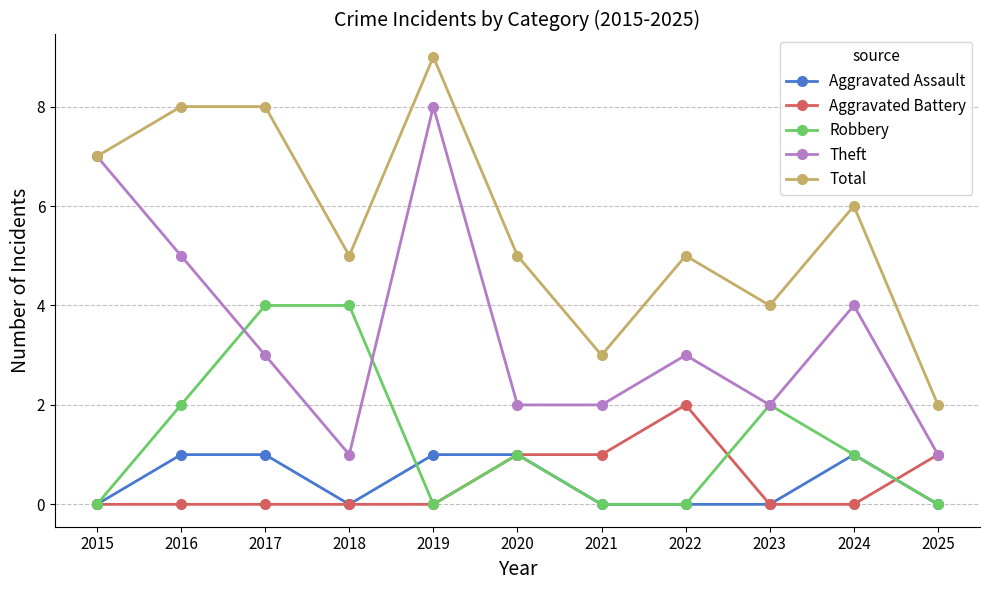

Reading right to left, what are all the values shown in this chart?

Aggravated Assault: 2025=0	2024=1	2023=0	2022=0	2021=0	2020=1	2019=1	2018=0	2017=1	2016=1	2015=0
Aggravated Battery: 2025=1	2024=0	2023=0	2022=2	2021=1	2020=1	2019=0	2018=0	2017=0	2016=0	2015=0
Robbery: 2025=0	2024=1	2023=2	2022=0	2021=0	2020=1	2019=0	2018=4	2017=4	2016=2	2015=0
Theft: 2025=1	2024=4	2023=2	2022=3	2021=2	2020=2	2019=8	2018=1	2017=3	2016=5	2015=7
Total: 2025=2	2024=6	2023=4	2022=5	2021=3	2020=5	2019=9	2018=5	2017=8	2016=8	2015=7